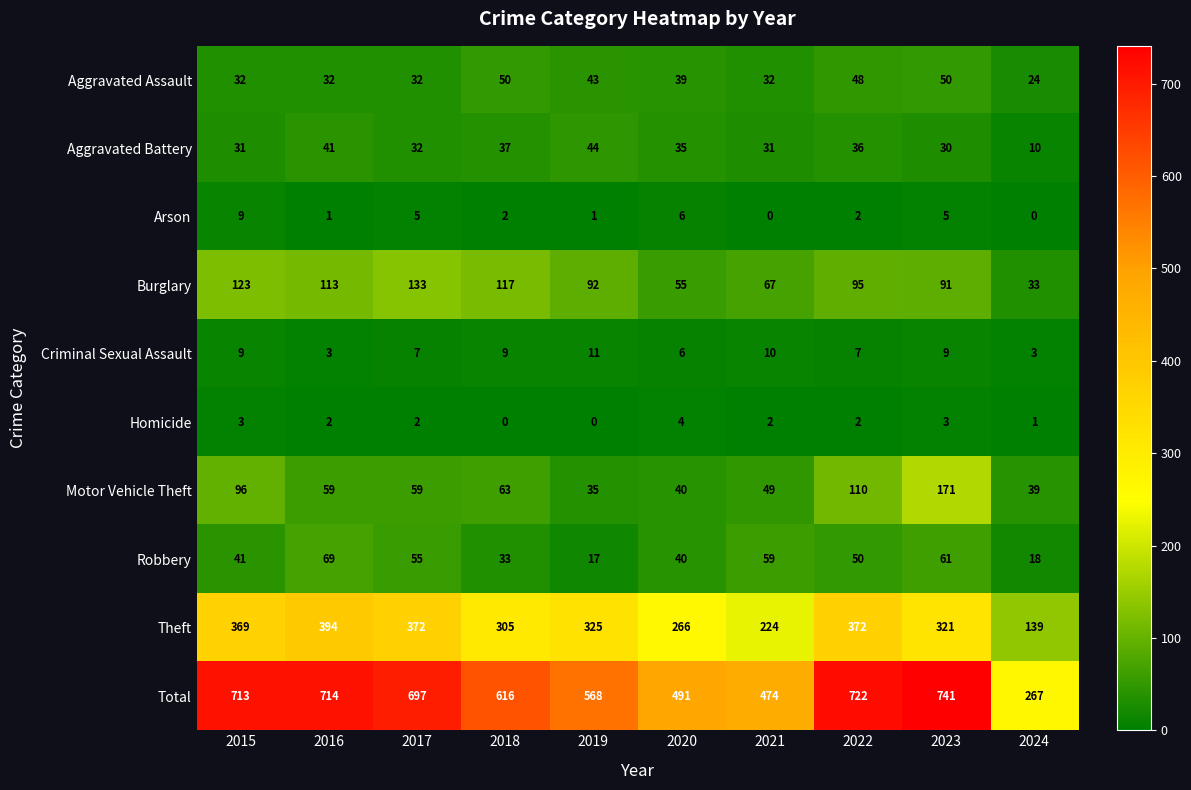

What is the sum of all Total values?

6003